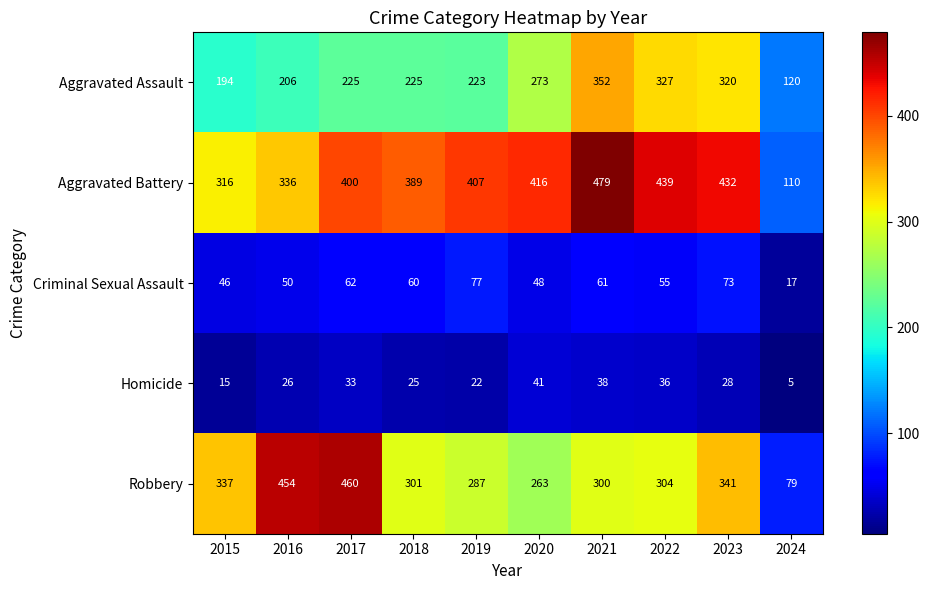

The value of Aggravated Battery at 2016 is 336. True or false?

True